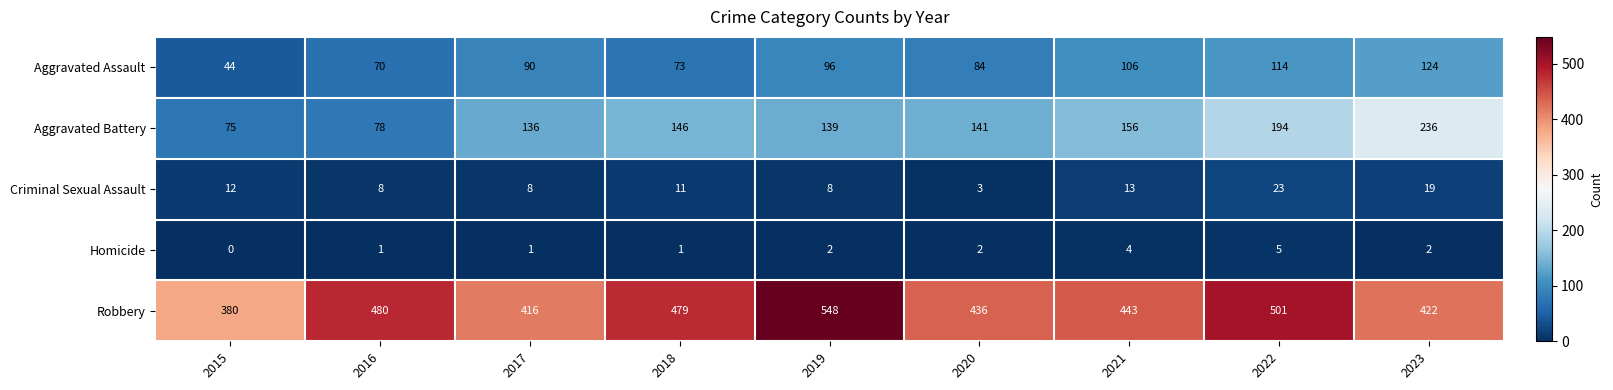

What is the difference between the maximum and minimum values in the Robbery series?

168